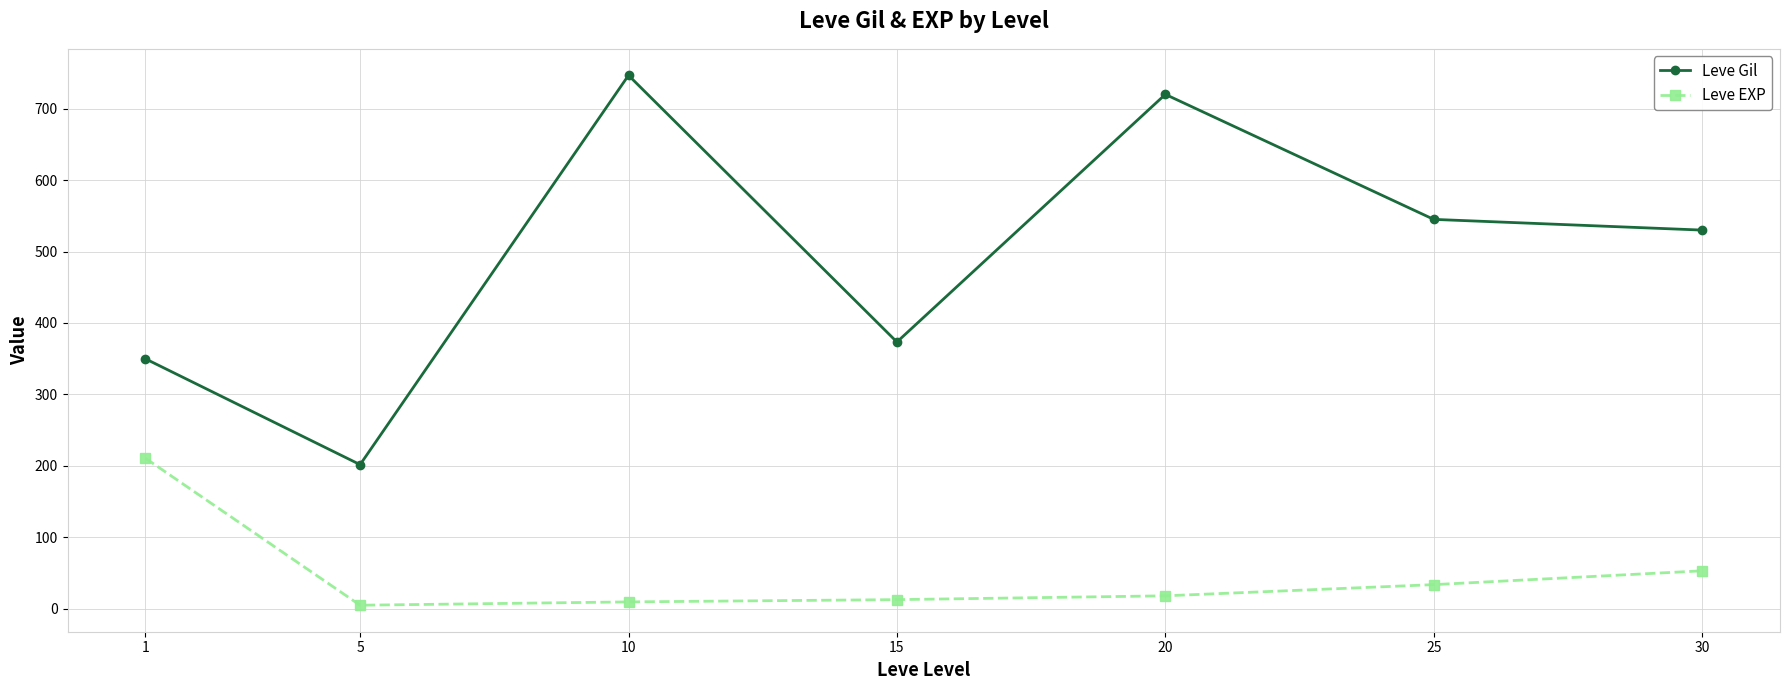

What is the minimum value shown in the chart?

4.8